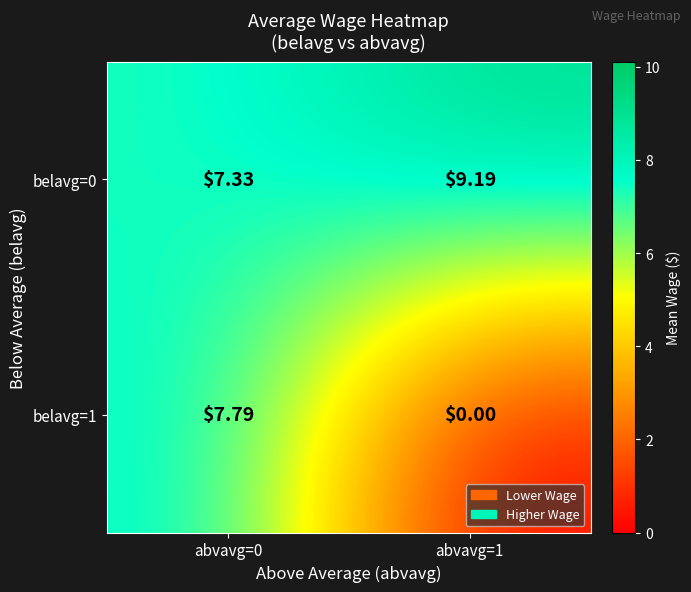

At which category is the sum across all series the highest?

abvavg=0